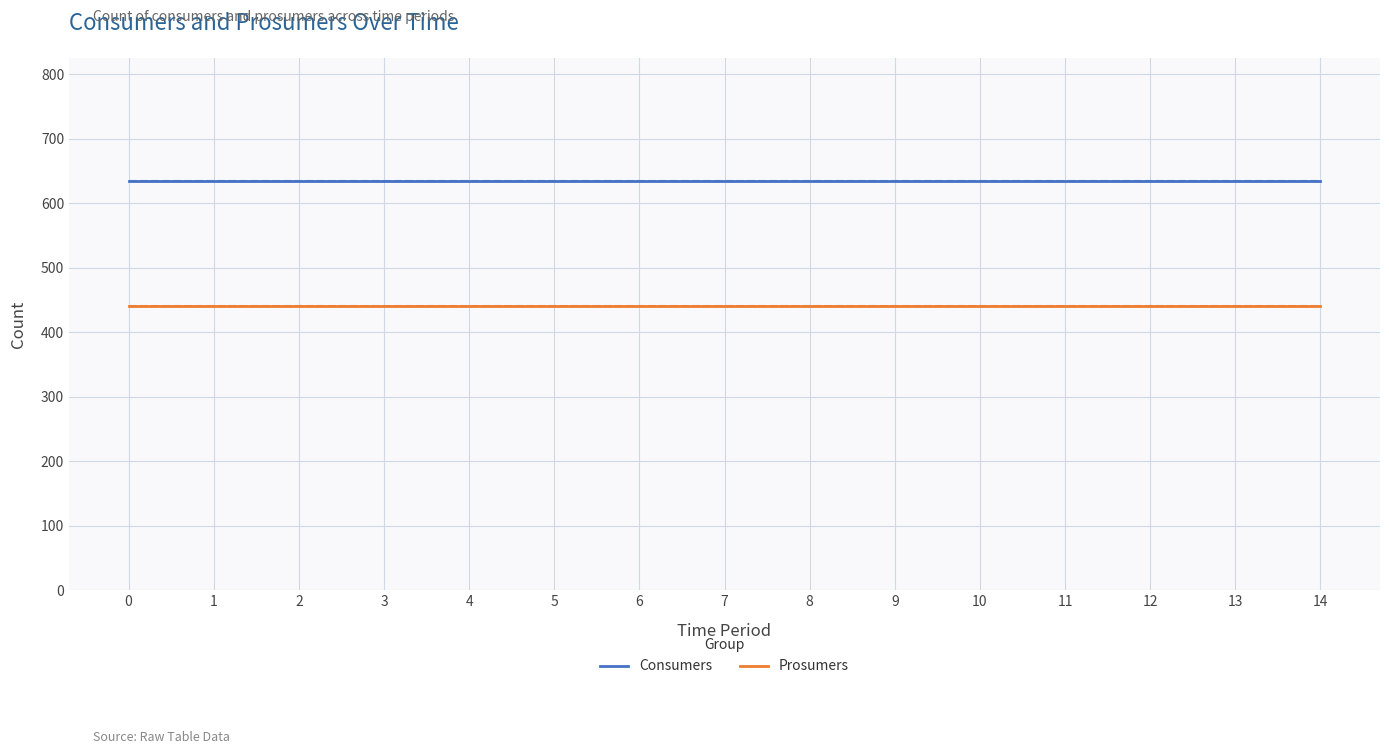

Reading right to left, list all the values displayed in this chart.

Consumers: 635	635	635	635	635	635	635	635	635	635	635	635	635	635	635
Prosumers: 440	440	440	440	440	440	440	440	440	440	440	440	440	440	440